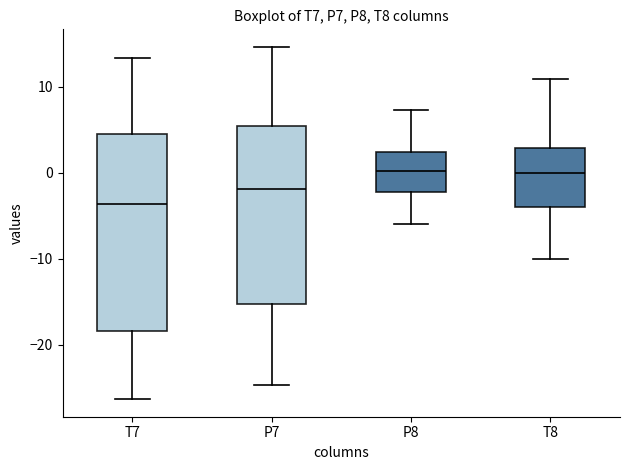

Reading left to right, read every box against the y-axis: the position of its median line, the range the box covers, and the ends of its whiskers. The values are not printed on the chart, so give them approximately, as read against the axis.

T7: median -4, box -18 to 5, whiskers -26 to 13
P7: median -2, box -15 to 5, whiskers -25 to 15
P8: median 0, box -2 to 2, whiskers -6 to 7
T8: median 0, box -4 to 3, whiskers -10 to 11